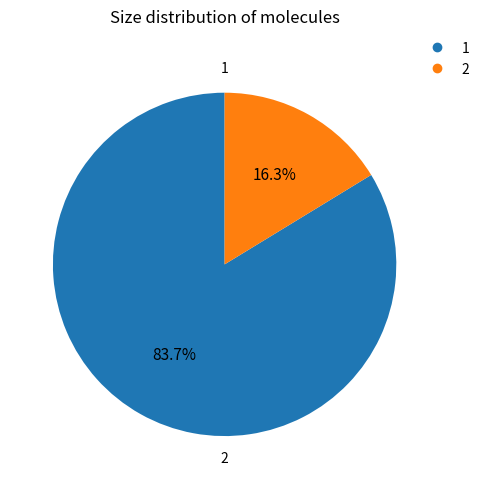

Rank the categories by value from highest to lowest.

1, 2